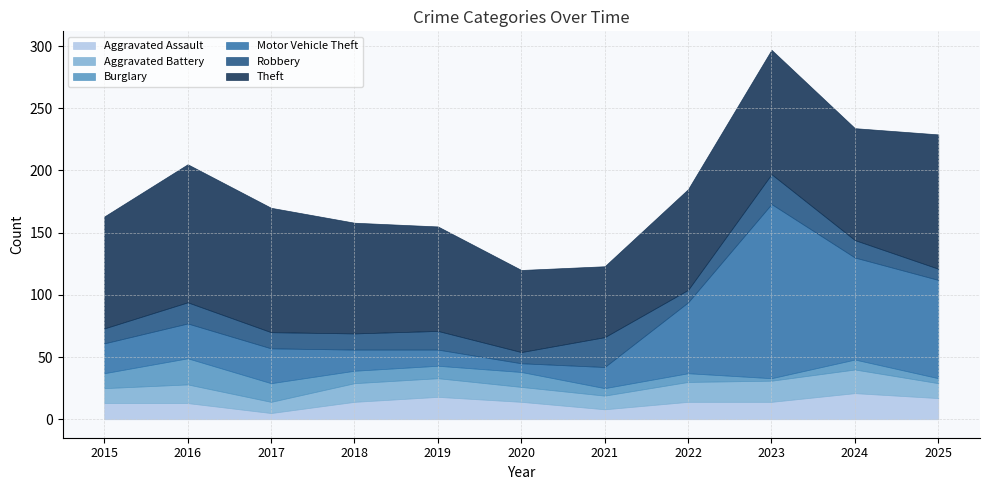

True or false: Robbery has more than 1 points higher than both neighbors.

True